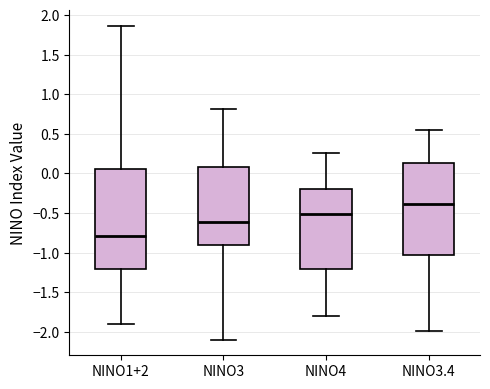

Which box's median line is the highest?

NINO3.4